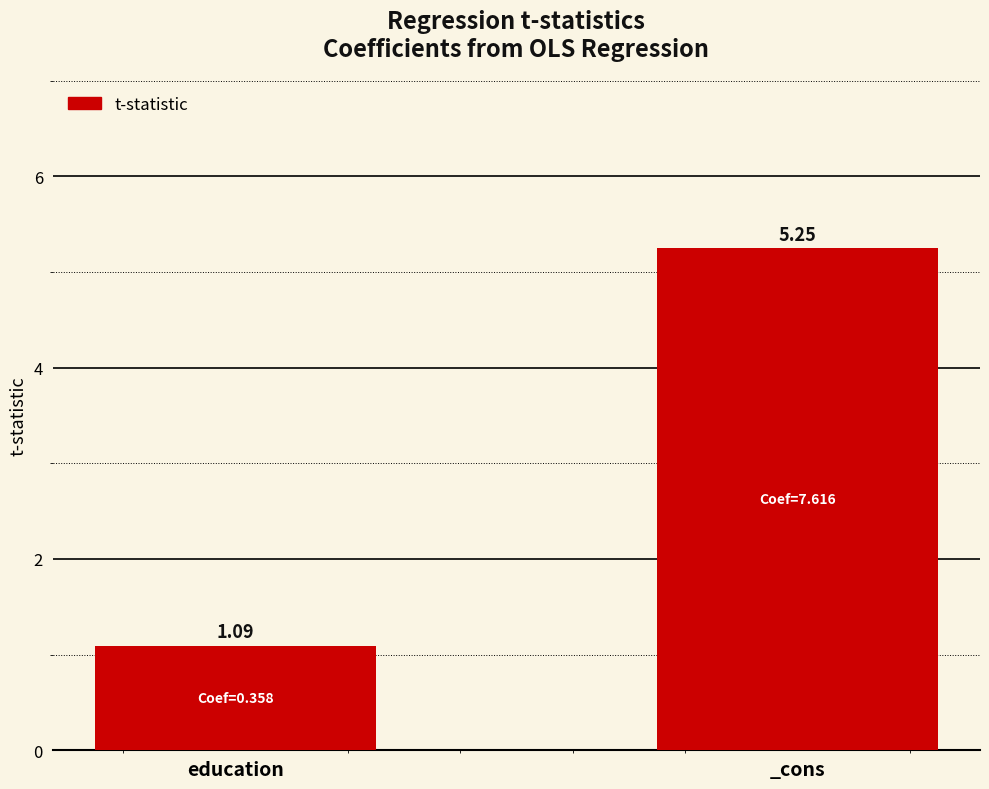

What is the difference between the values at _cons and education?

4.2